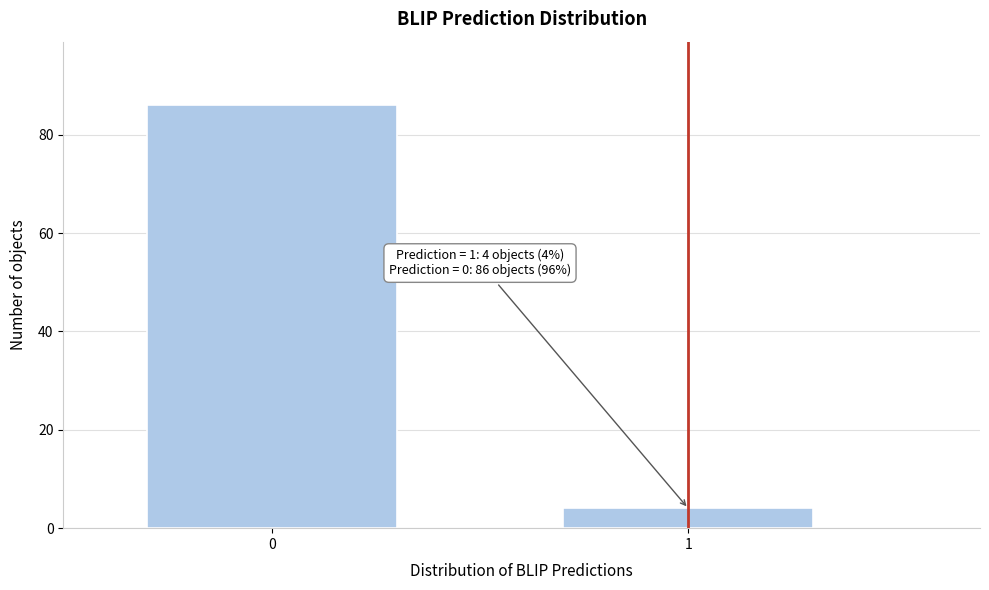

Reading left to right, what are all the values shown in this chart?

0=86	1=4